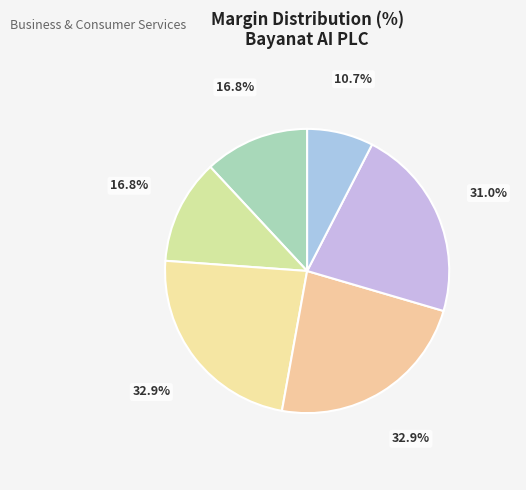

How many slices are in this pie chart?

6